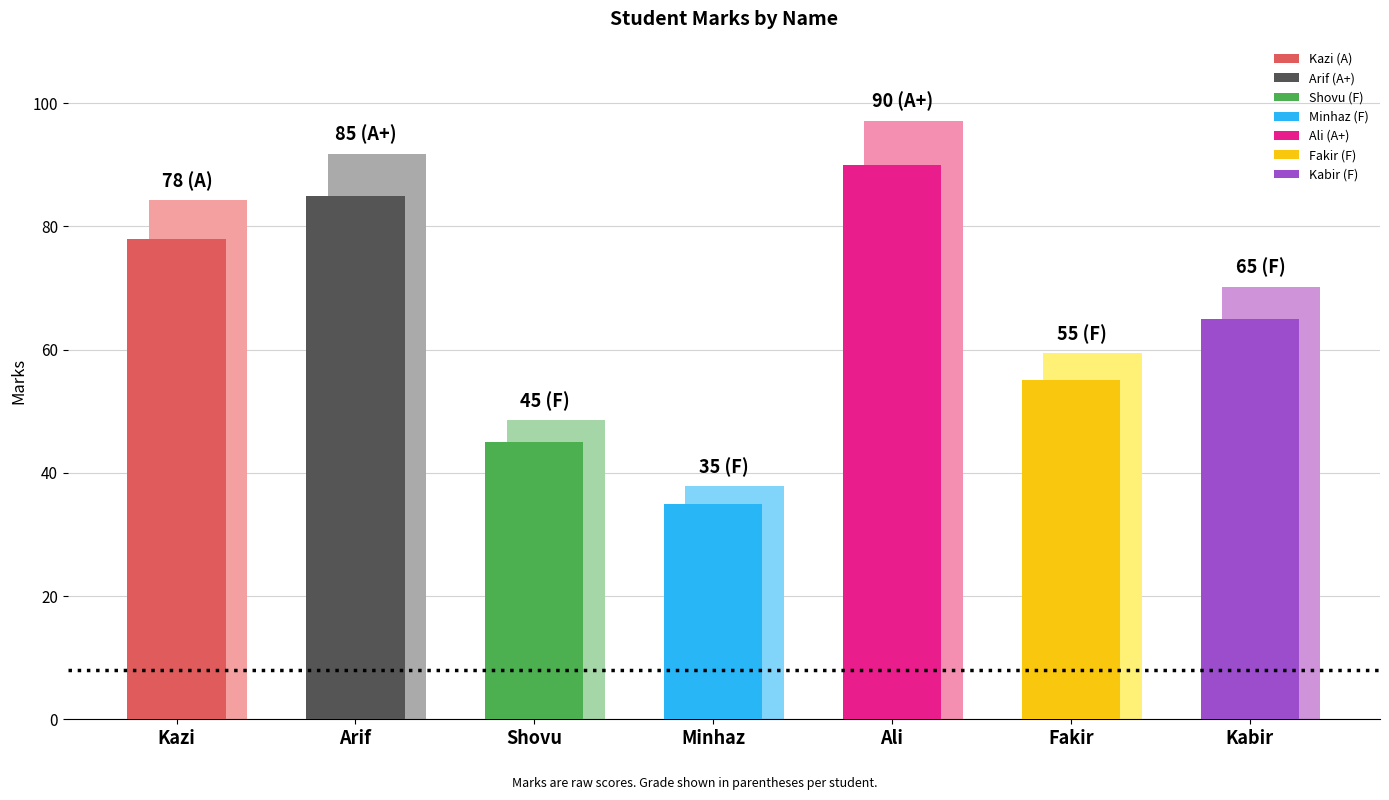

What is the sum of the values at Arif (A+) and Ali (A+)?

175